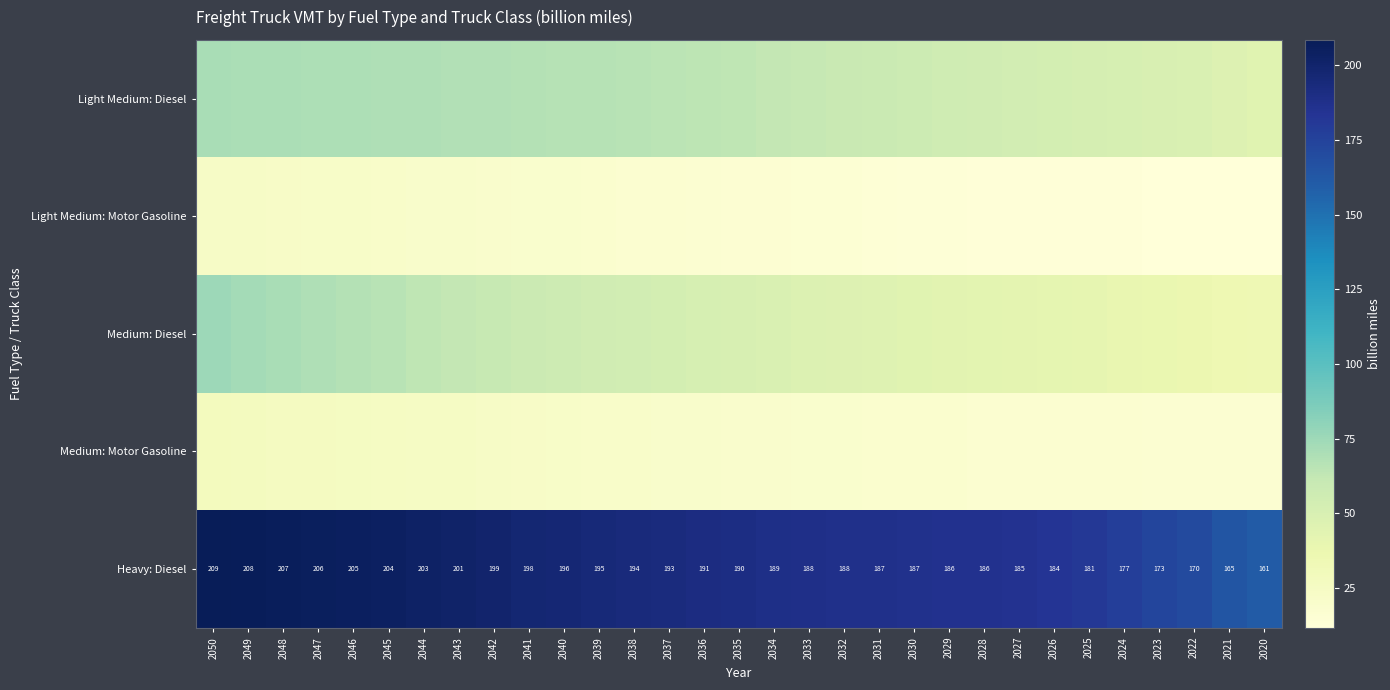

At which category is the sum across all series the highest?

2050